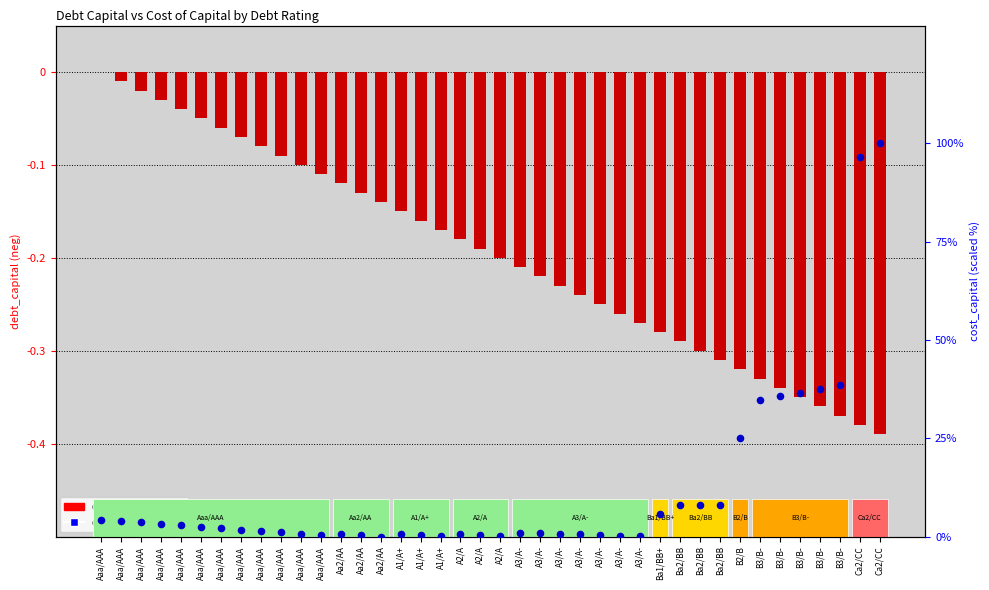

At how many categories does at least one series exceed 79?

2